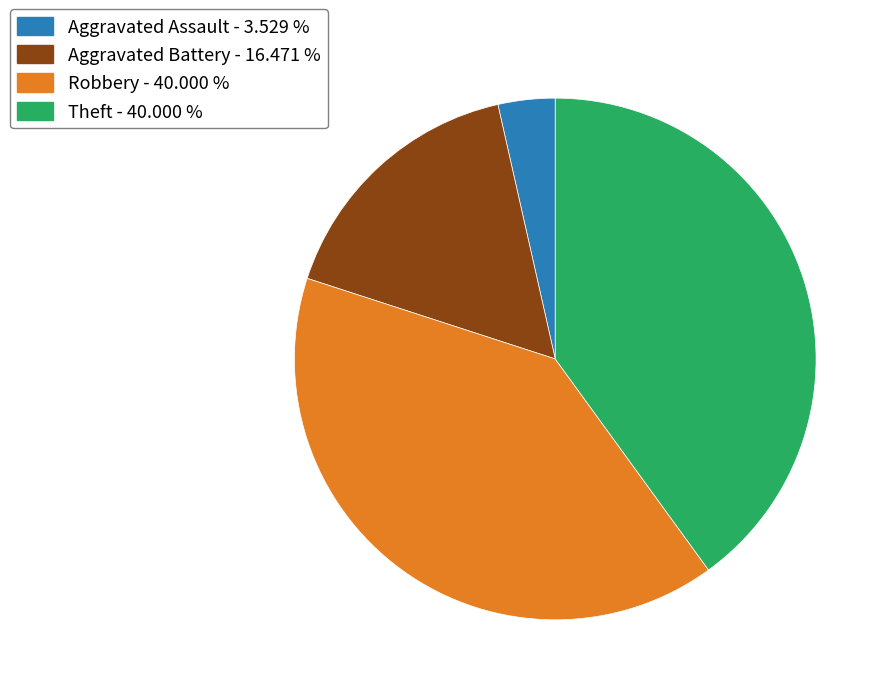

Is there a majority slice in this chart?

No